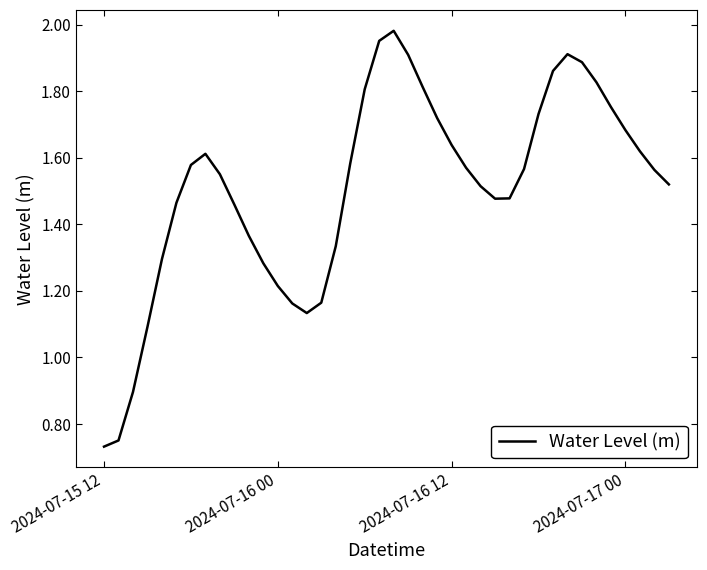

Reading left to right, extract all data points from this chart.

0.7	0.8	0.9	1.1	1.3	1.5	1.6	1.6	1.6	1.5	1.4	1.3	1.2	1.2	1.1	1.2	1.3	1.6	1.8	2.0	2.0	1.9	1.8	1.7	1.6	1.6	1.5	1.5	1.5	1.6	1.7	1.9	1.9	1.9	1.8	1.8	1.7	1.6	1.6	1.5